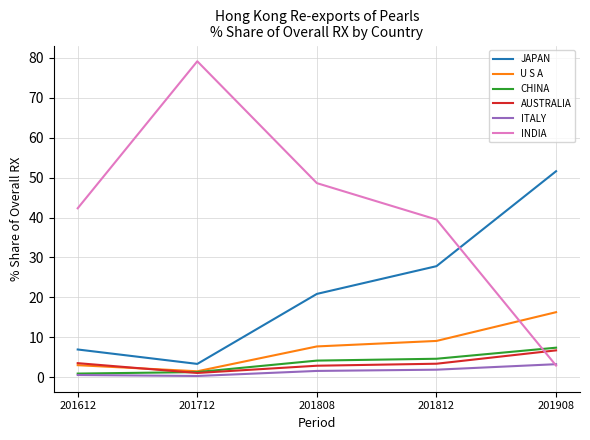

The value of INDIA at 201612 is 42.3. True or false?

True